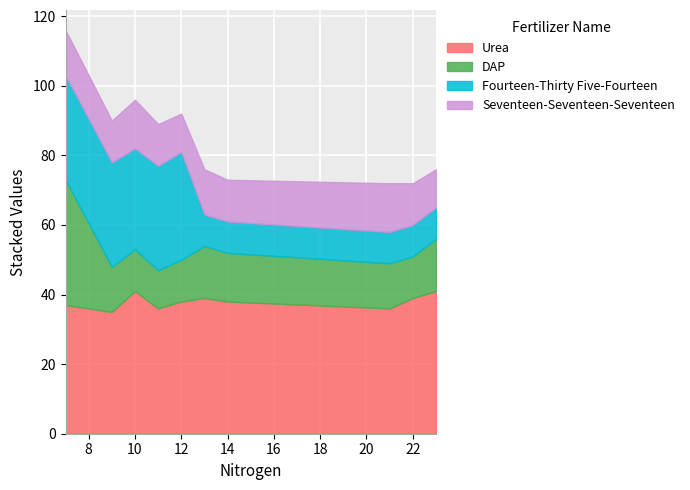

Rank the categories by Seventeen-Seventeen-Seventeen value from highest to lowest.

10, 21, 7, 13, 9, 11, 14, 22, 12, 23